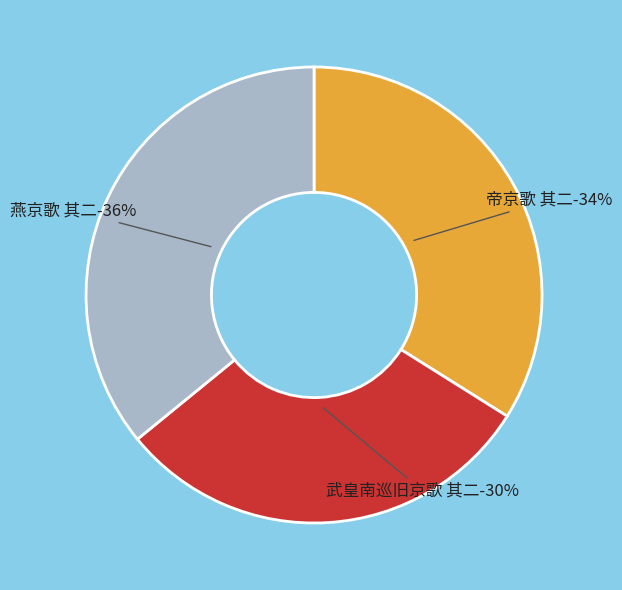

Which category has the biggest portion of the pie?

燕京歌 其二